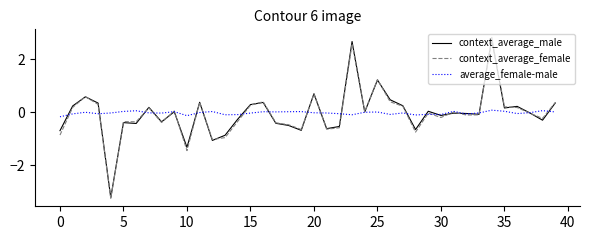

Which series has the widest spread of values?

context_average_female